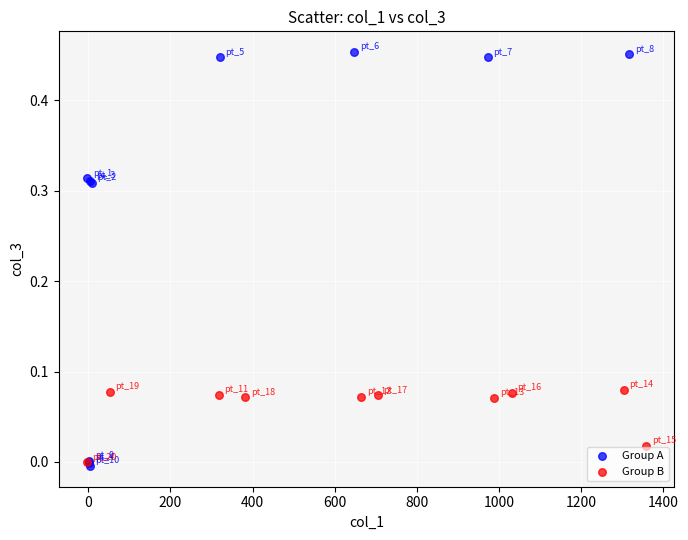

Which series contains the highest Y value?

Group A